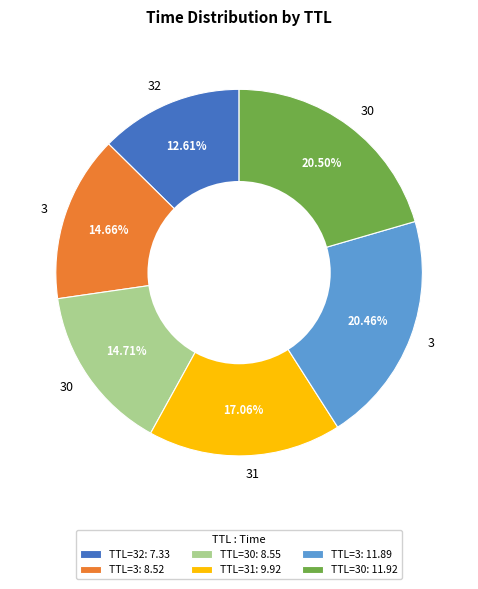

Which has a higher value, TTL=30: 11.92 or TTL=30: 8.55?

TTL=30: 11.92